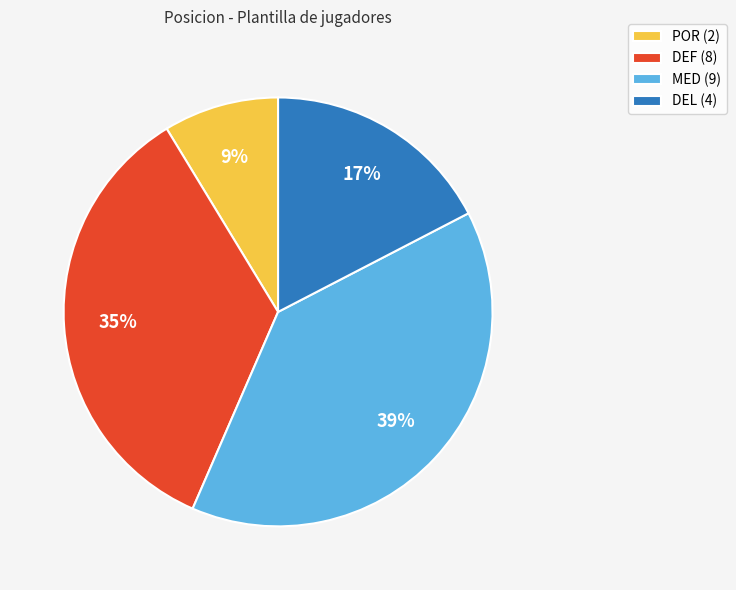

How many segments does this pie chart have?

4